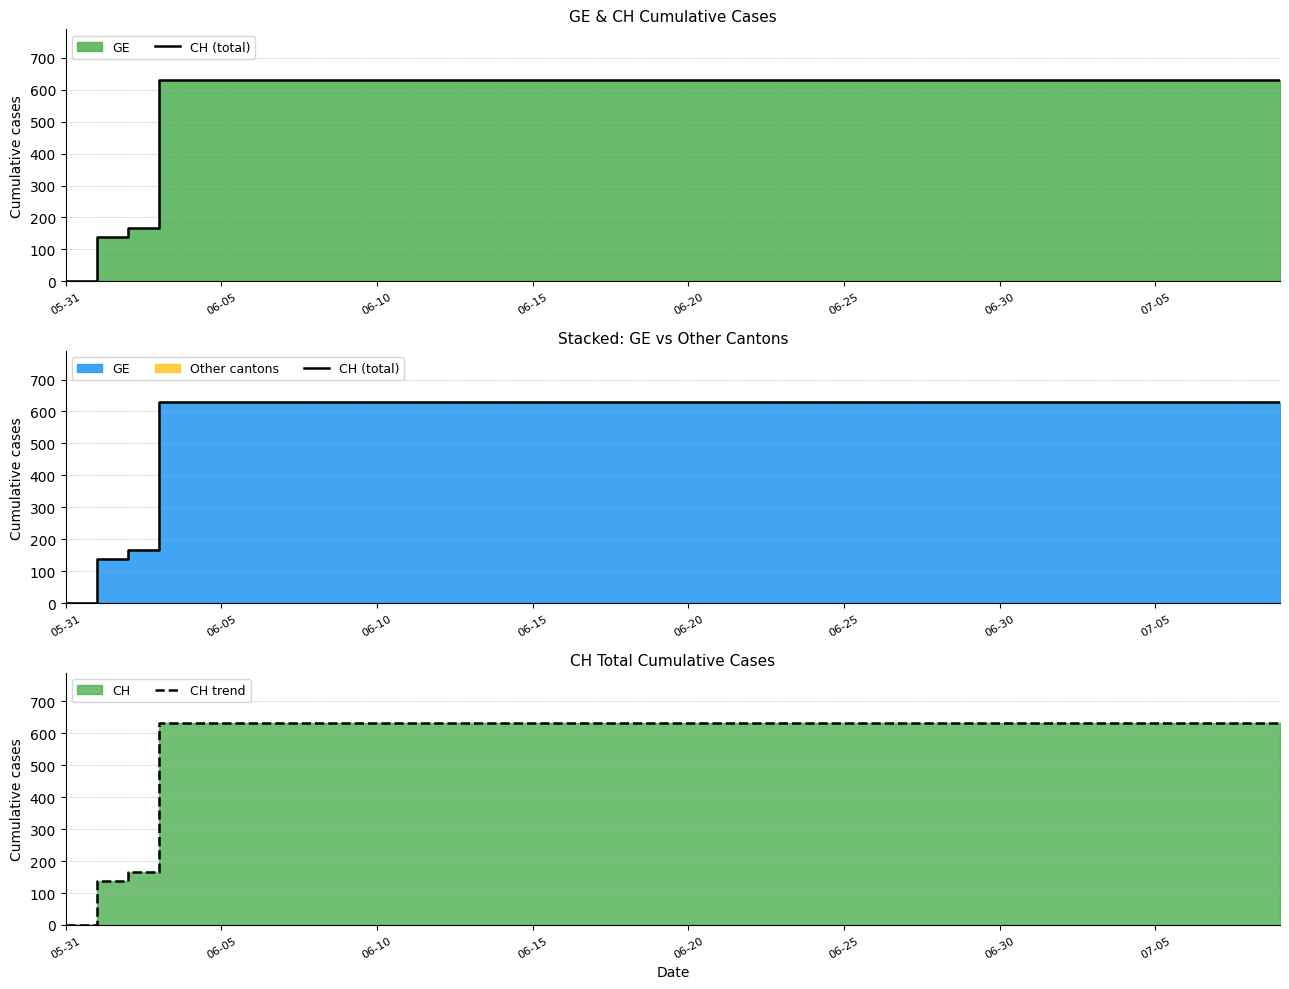

The value of CH (total) at 31 is 631. True or false?

True